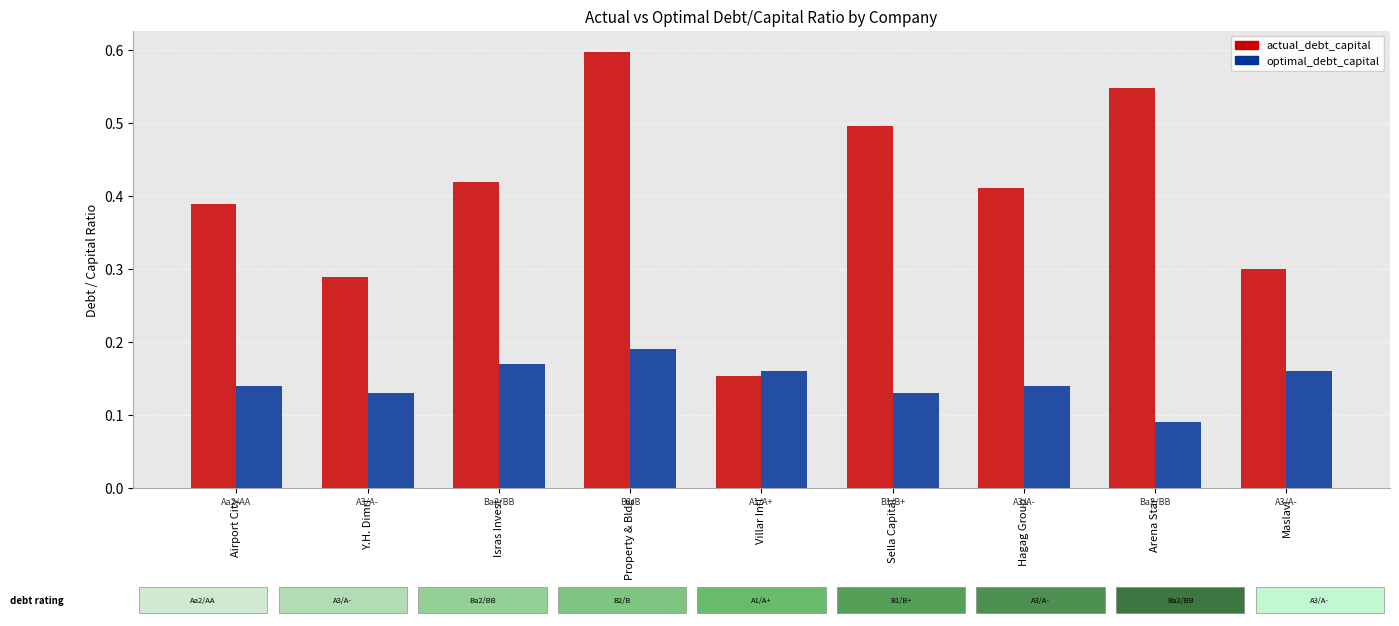

Which series has the largest range (max minus min)?

actual_debt_capital